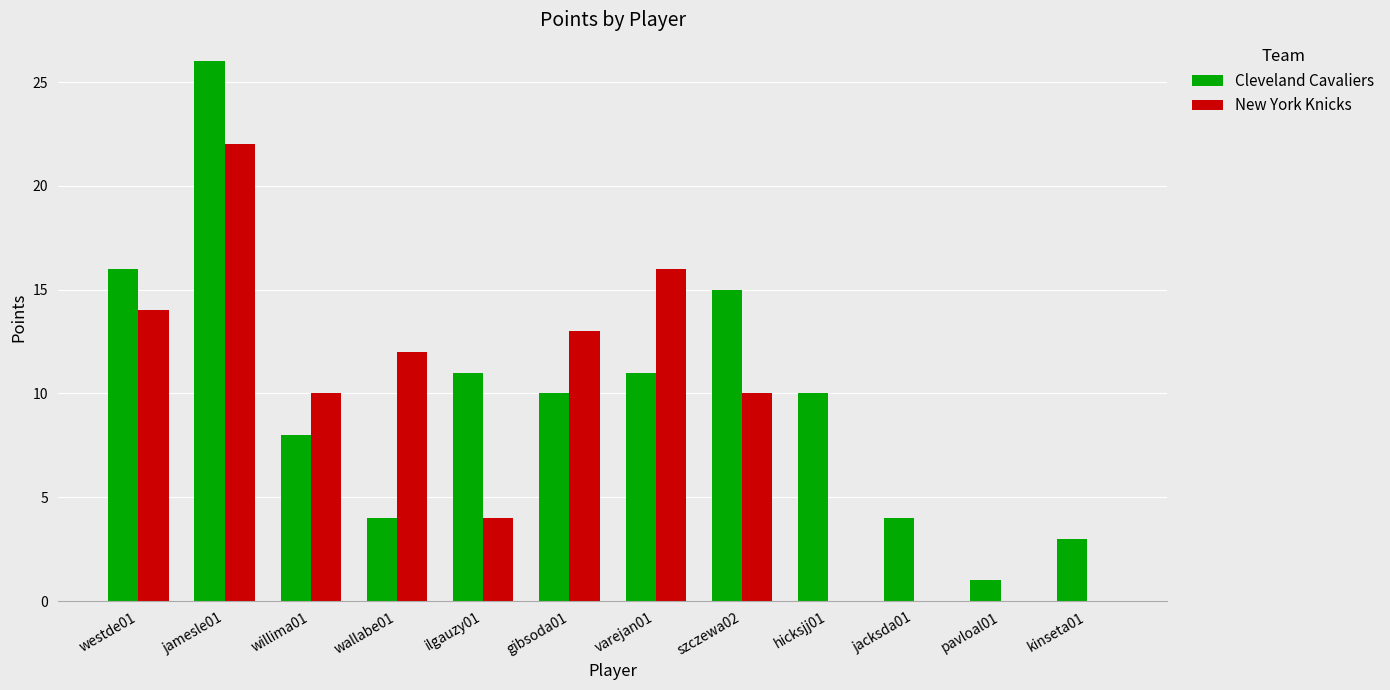

How many distinct data groups are displayed?

2